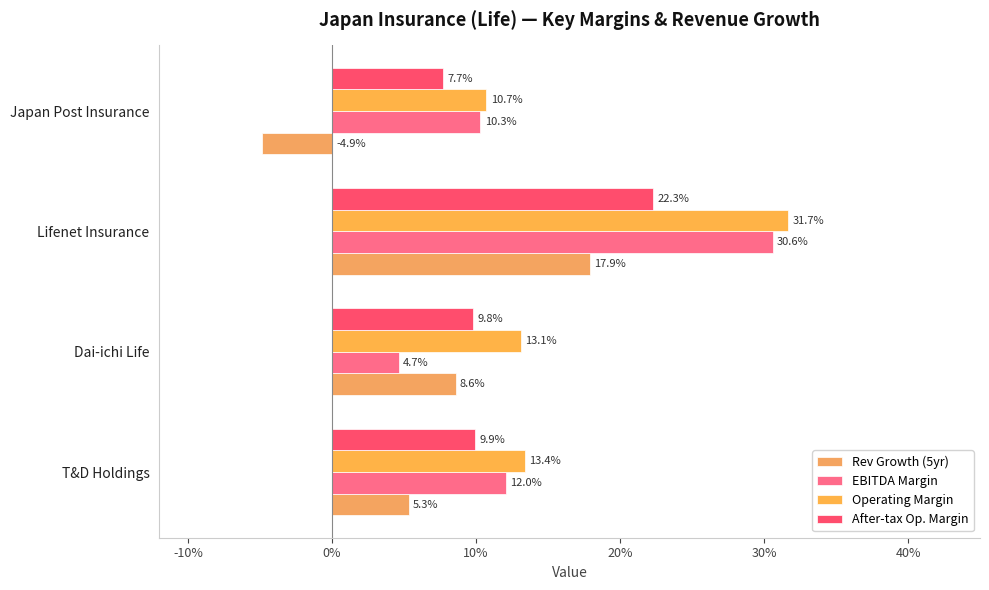

How many bars are there in each group?

4